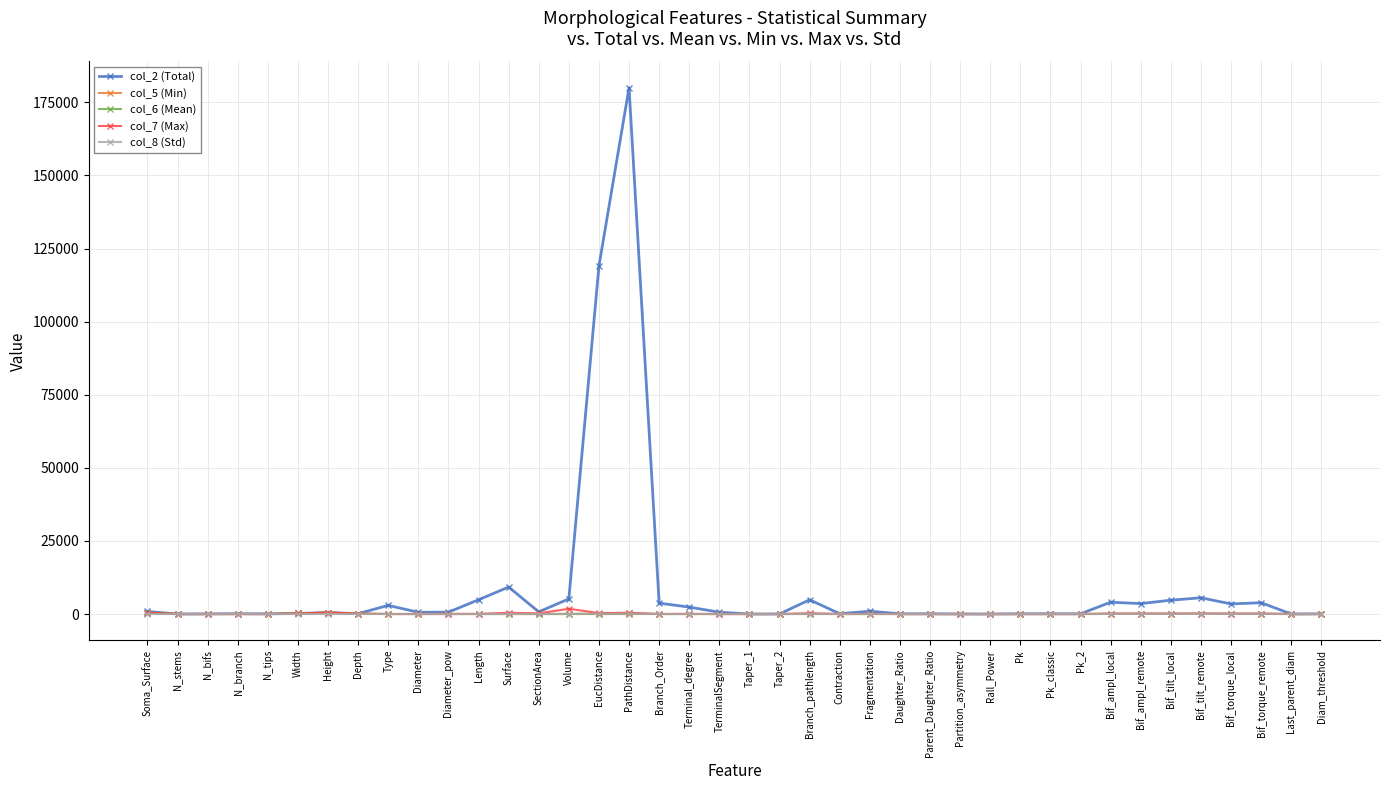

Which series has the largest range (max minus min)?

col_2 (Total)